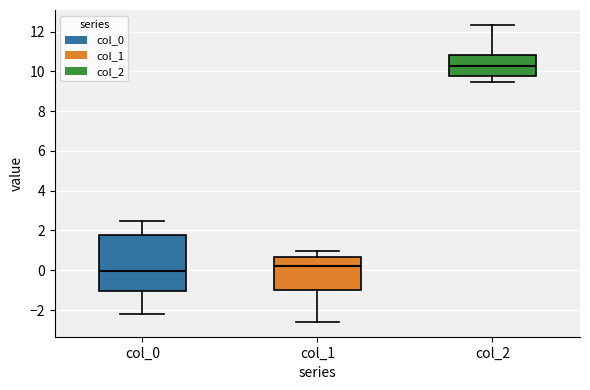

Which box has the lowest median line?

col_0